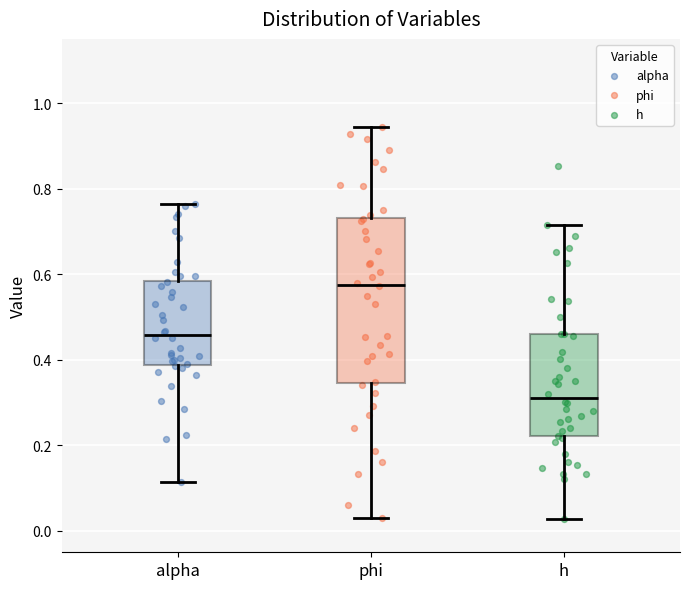

Reading left to right, read every box against the y-axis: the position of its median line, the range the box covers, and the ends of its whiskers. The values are not printed on the chart, so give them approximately, as read against the axis.

alpha: median 0.46, box 0.38 to 0.58, whiskers 0.12 to 0.76
phi: median 0.58, box 0.34 to 0.74, whiskers 0.04 to 0.94
h: median 0.32, box 0.22 to 0.46, whiskers 0.02 to 0.72